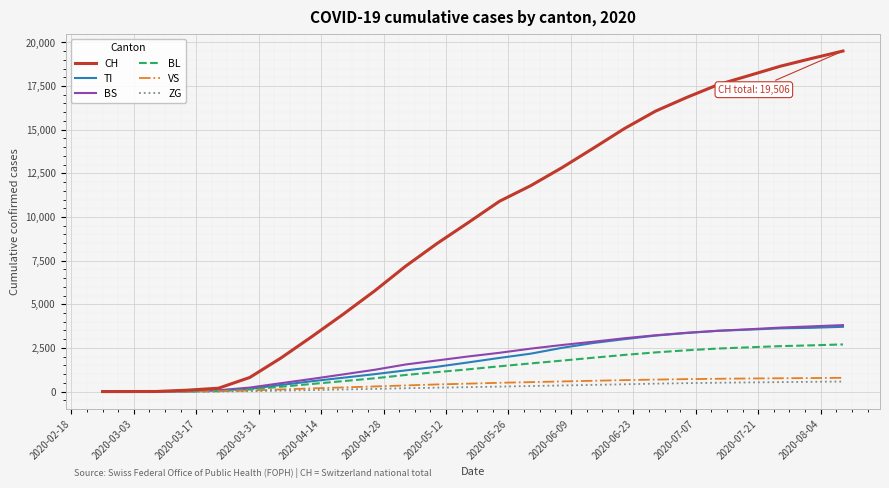

Which series has the widest spread of values?

CH